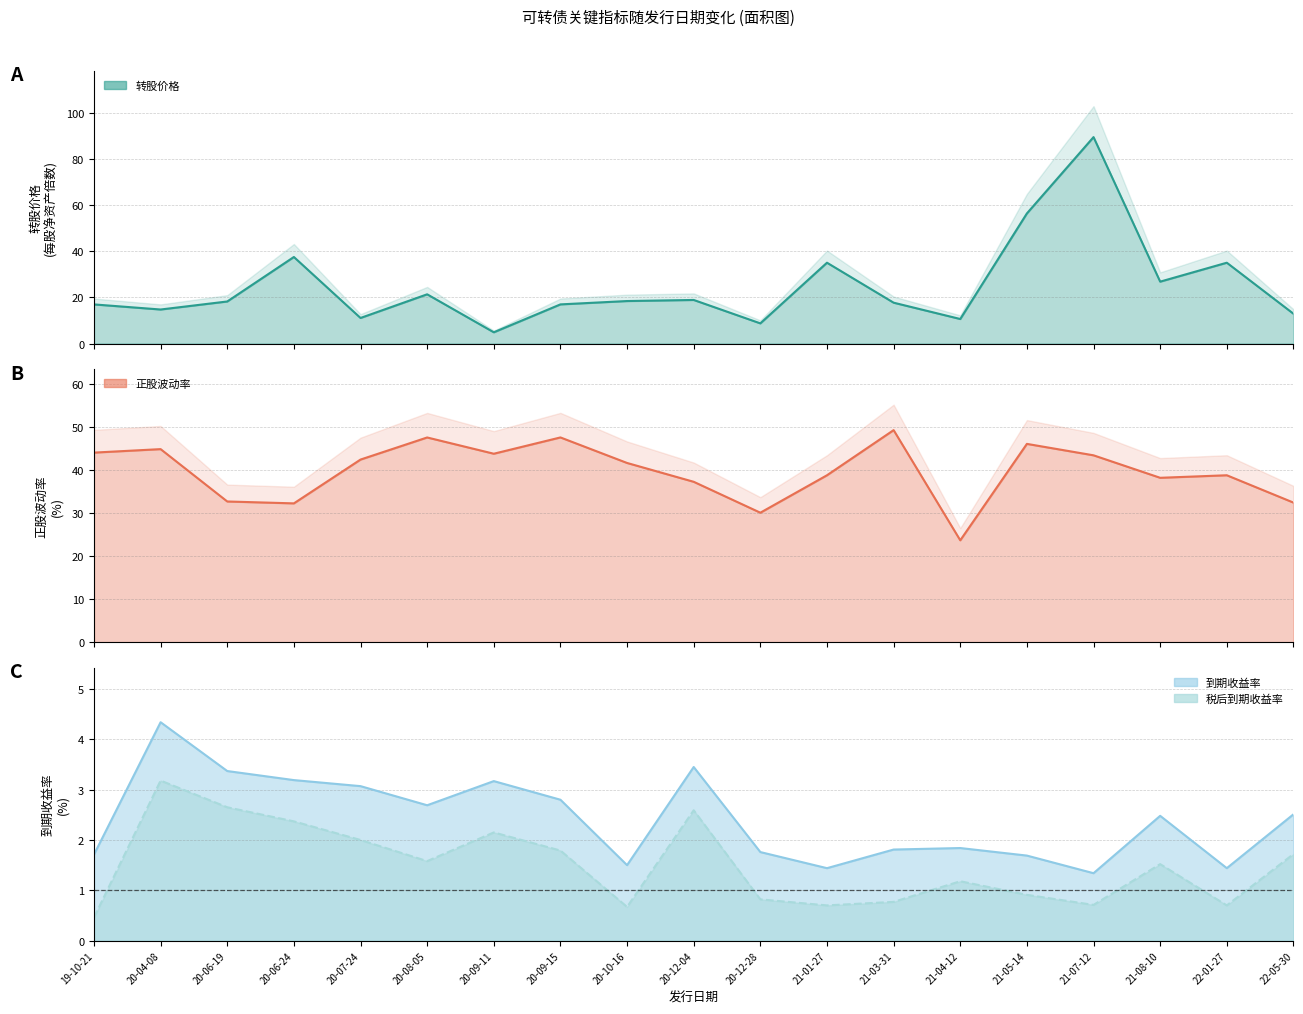

What is the difference between the highest and lowest values at 20-04-08?

41.7